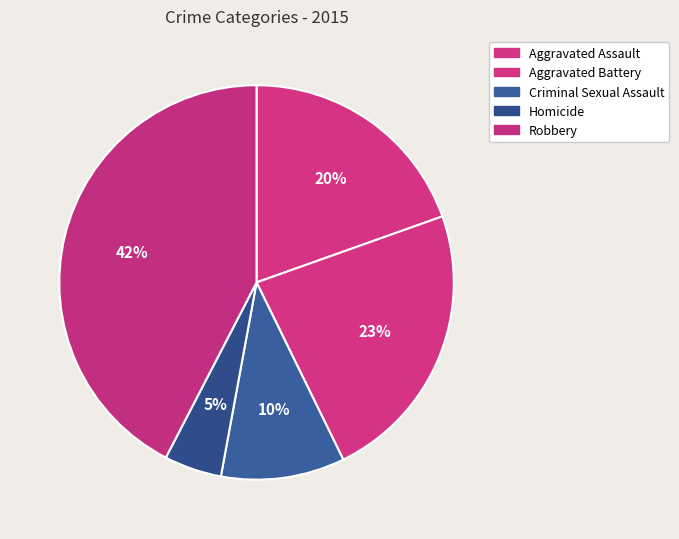

What percentage is NOT represented by Homicide?

95.3%